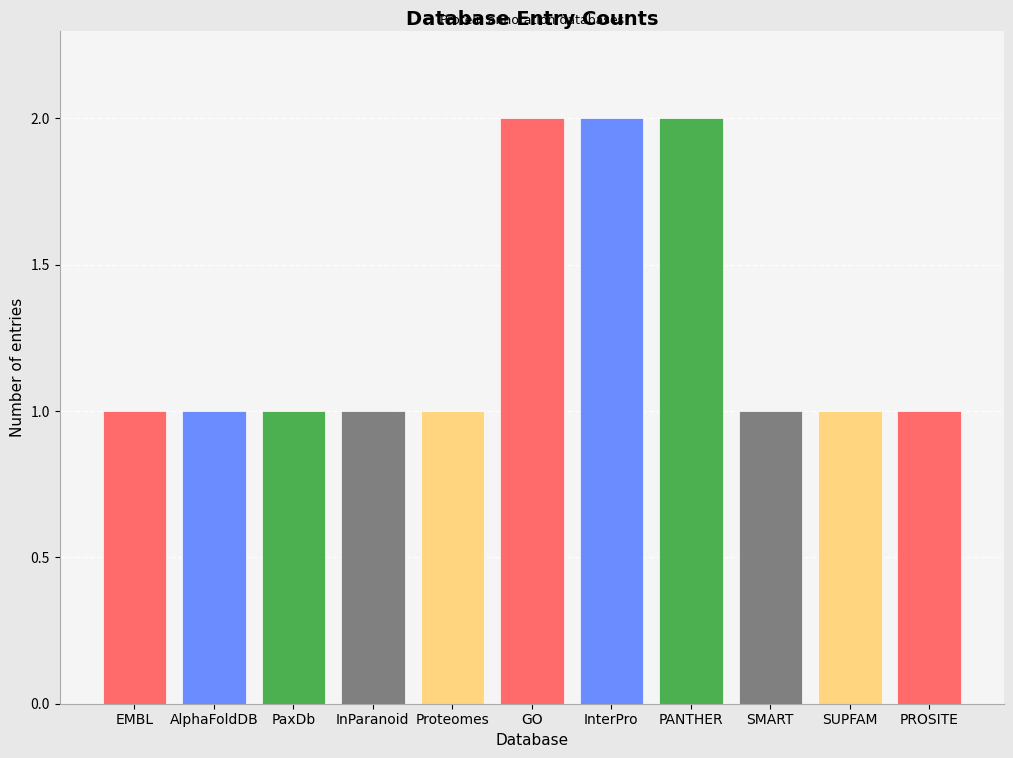

What is the difference between the maximum and minimum values?

1